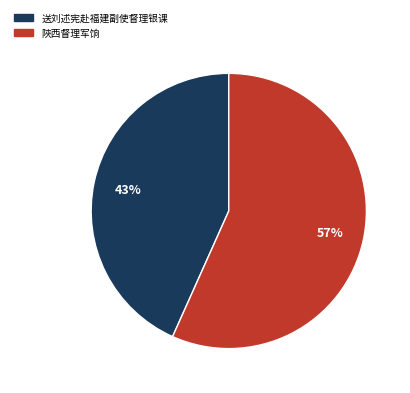

How many segments does this pie chart have?

2